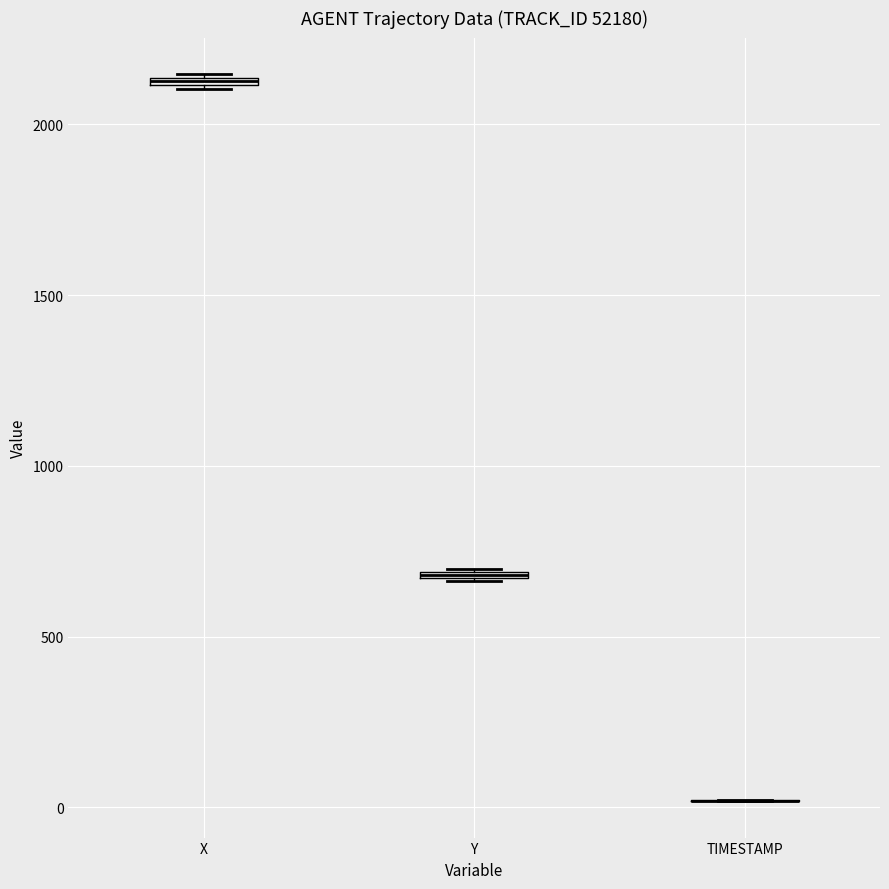

Where is the upper edge of the box for Y on the y-axis? The values are not printed on the chart, so give them approximately, as read against the axis.

700